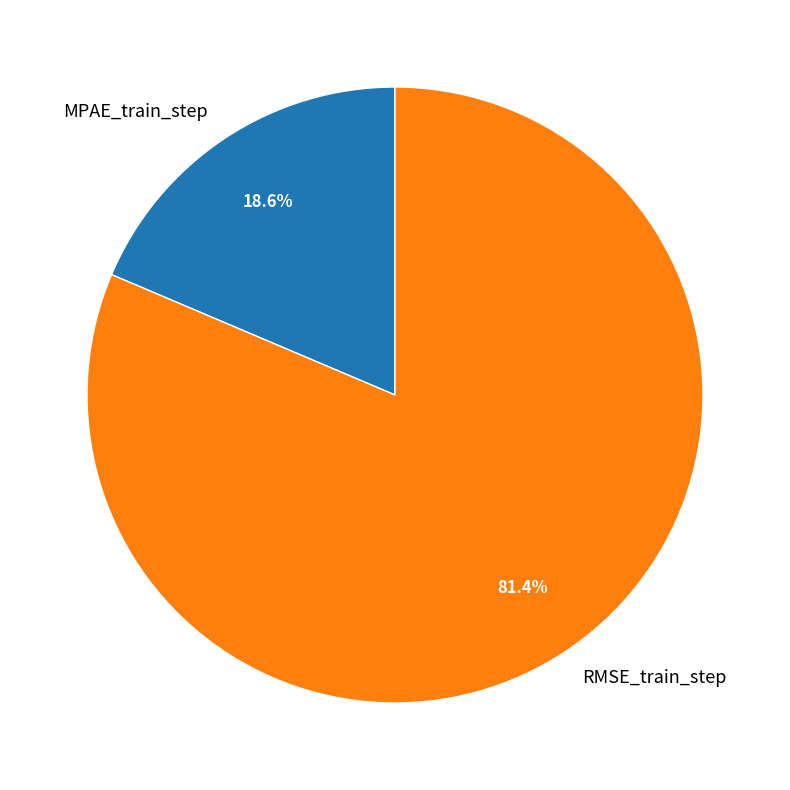

How many slices are in this pie chart?

2